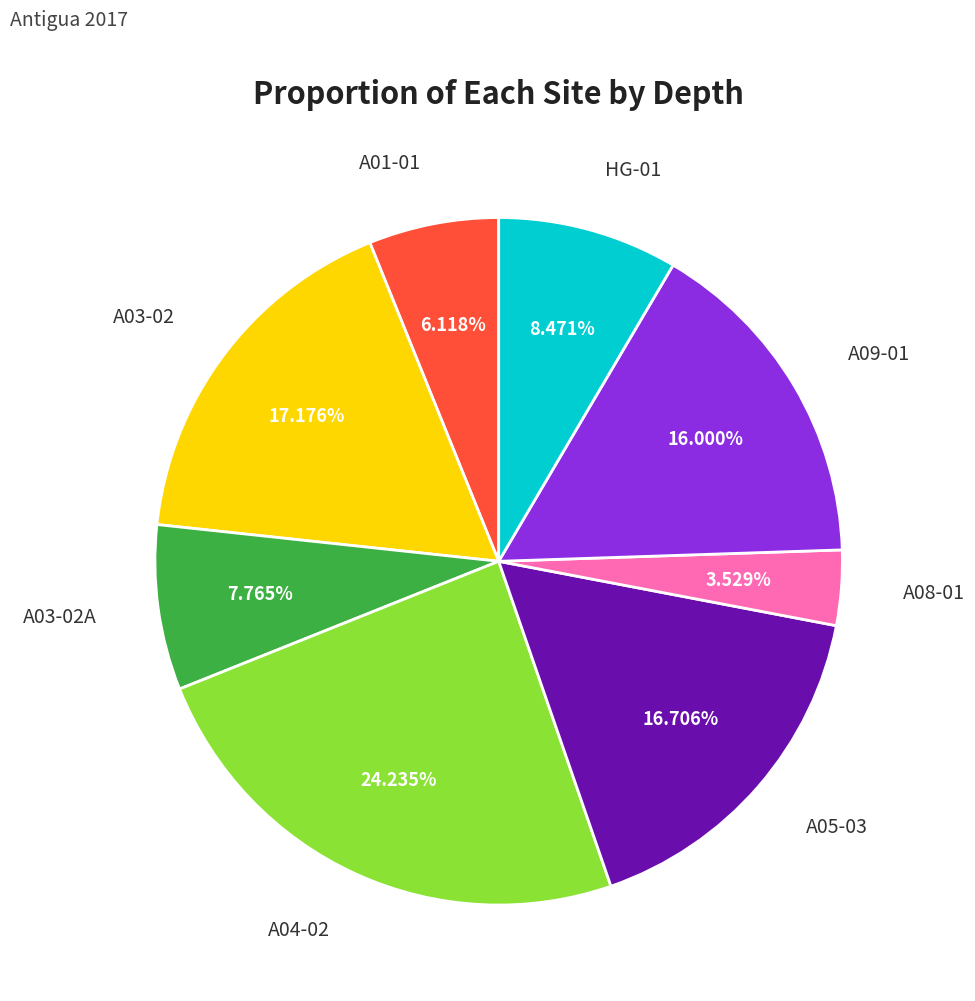

Is there any slice that represents more than half of the pie?

No